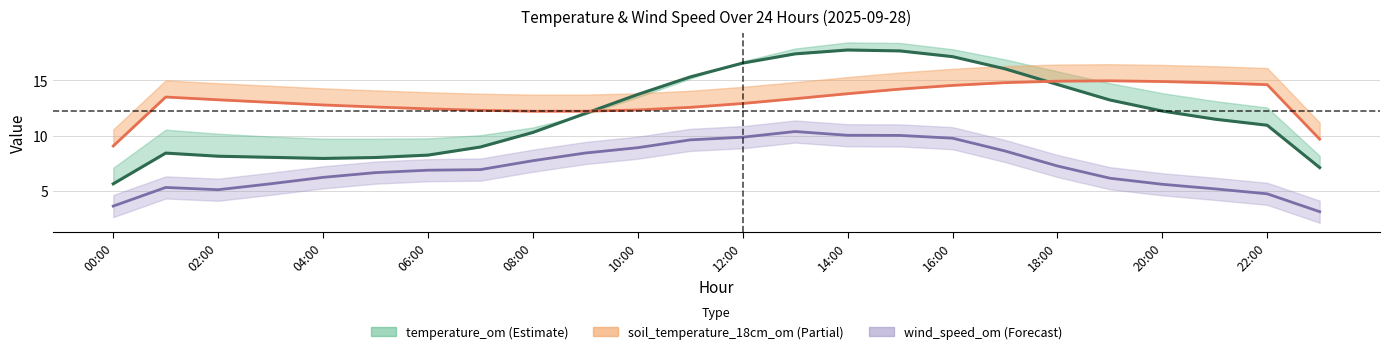

Reading left to right, what are all the values shown in this chart?

5.7	8.4	8.1	8.0	7.9	8.0	8.2	9.0	10.3	12.0	13.7	15.3	16.6	17.4	17.7	17.7	17.1	16.0	14.6	13.2	12.2	11.5	10.9	7.1